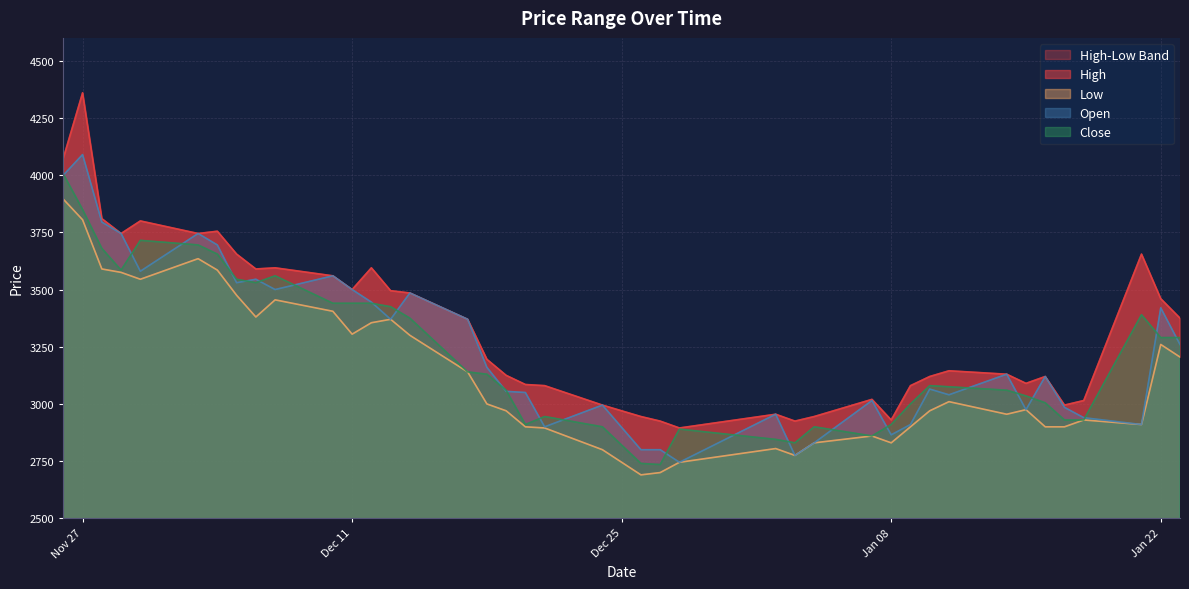

What is the lowest value of the Open series?

2745